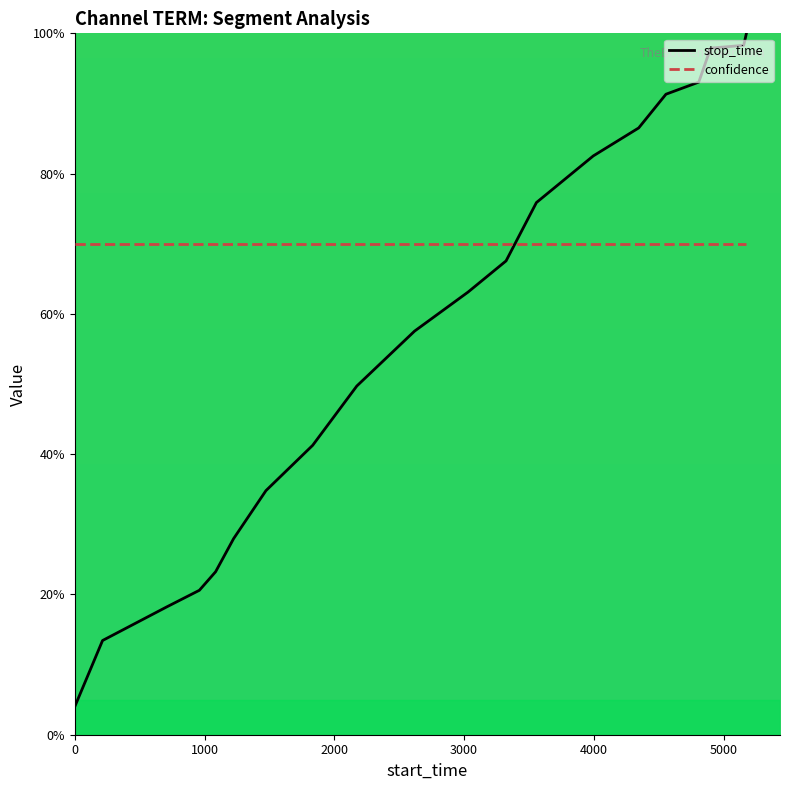

What is the difference between the maximum and minimum values in the stop_time series?

96.0